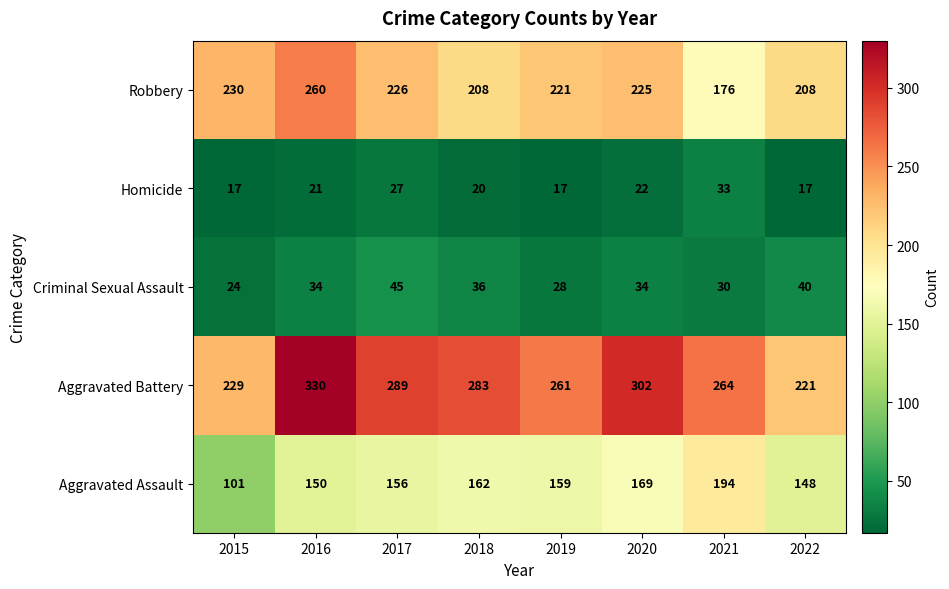

The Aggravated Assault series shows 72 at 2019. True or false?

False